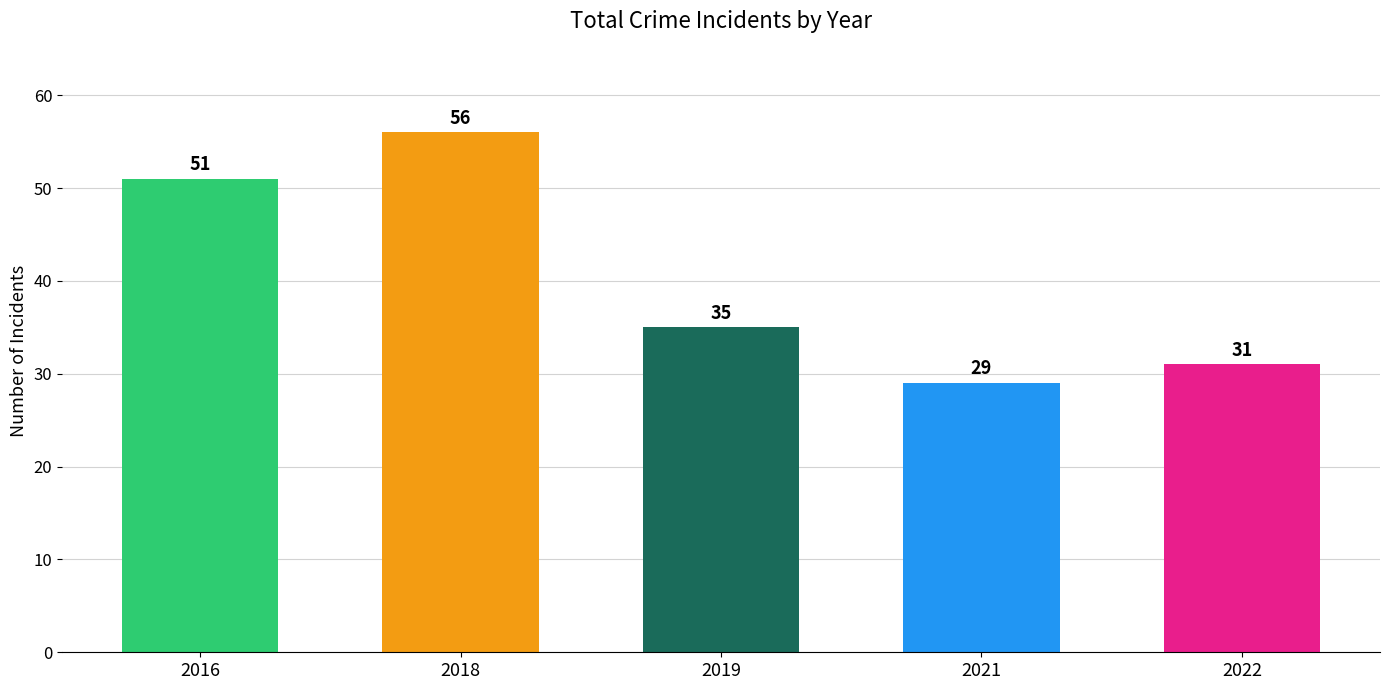

The value at 2018 is 97. True or false?

False